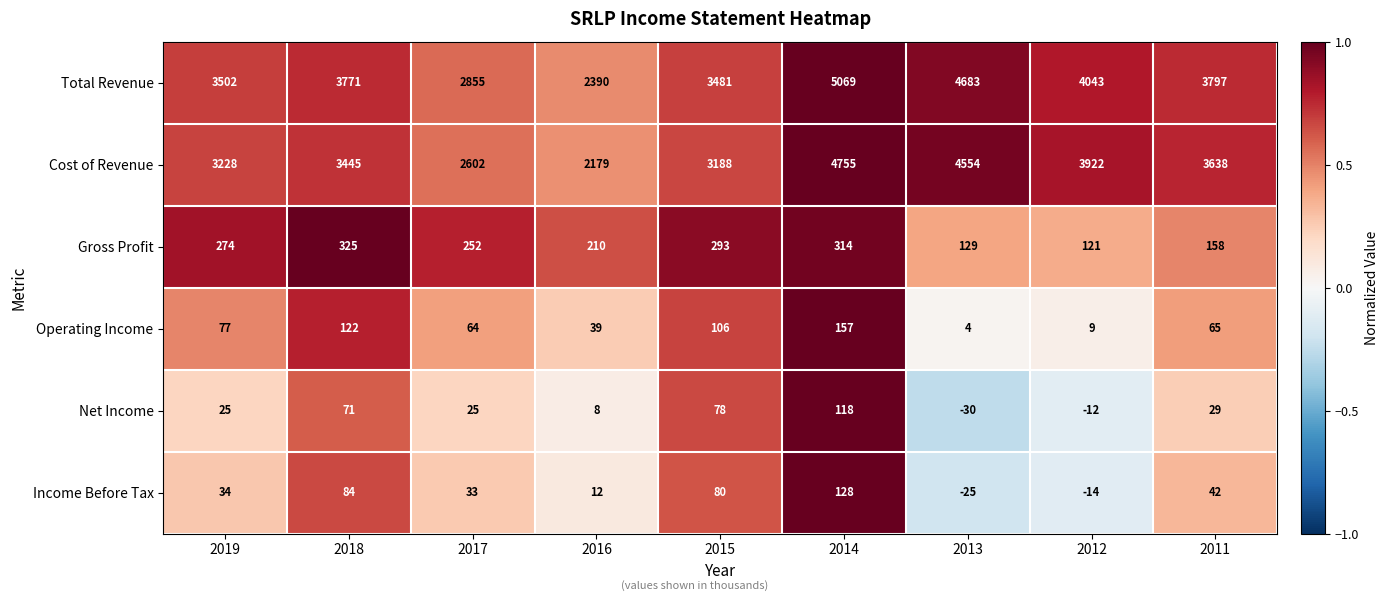

Which label corresponds to the largest value in the chart?

2014